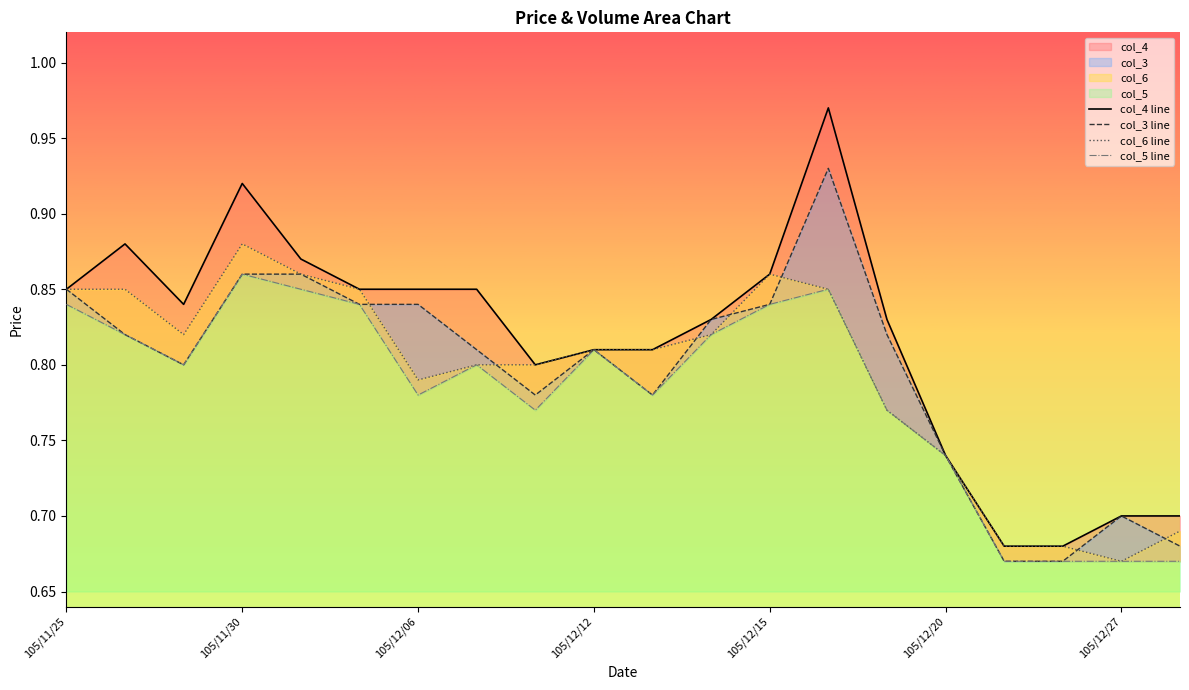

Which series changed the most between 105/12/06 and 105/12/27?

col_4